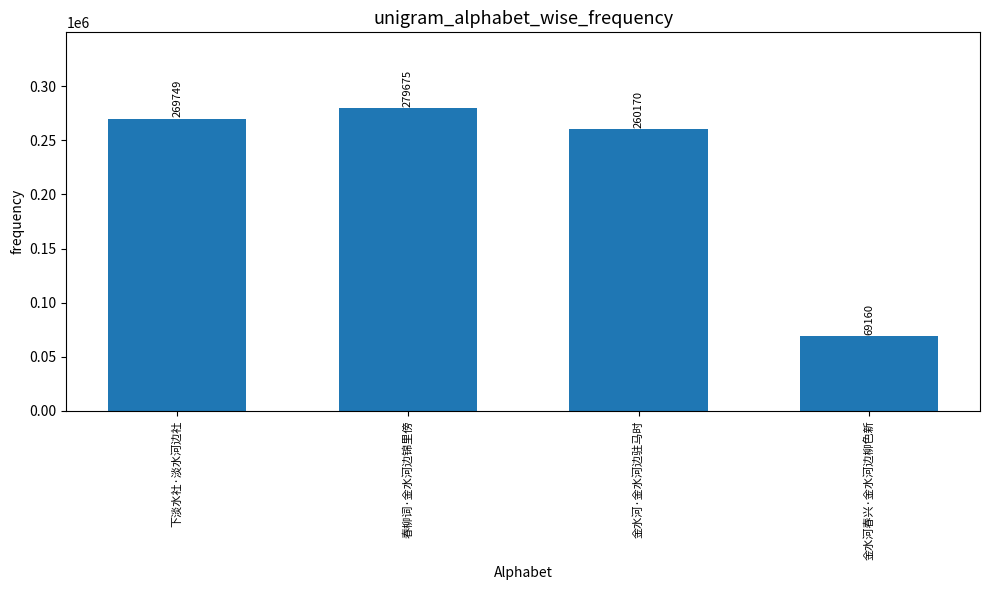

Which category has the highest value across all series?

春柳词·金水河边锦里傍